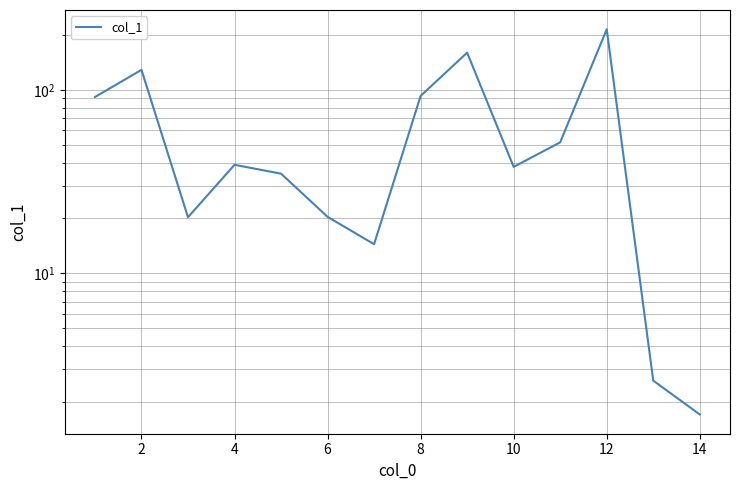

How many series are shown in this chart?

1